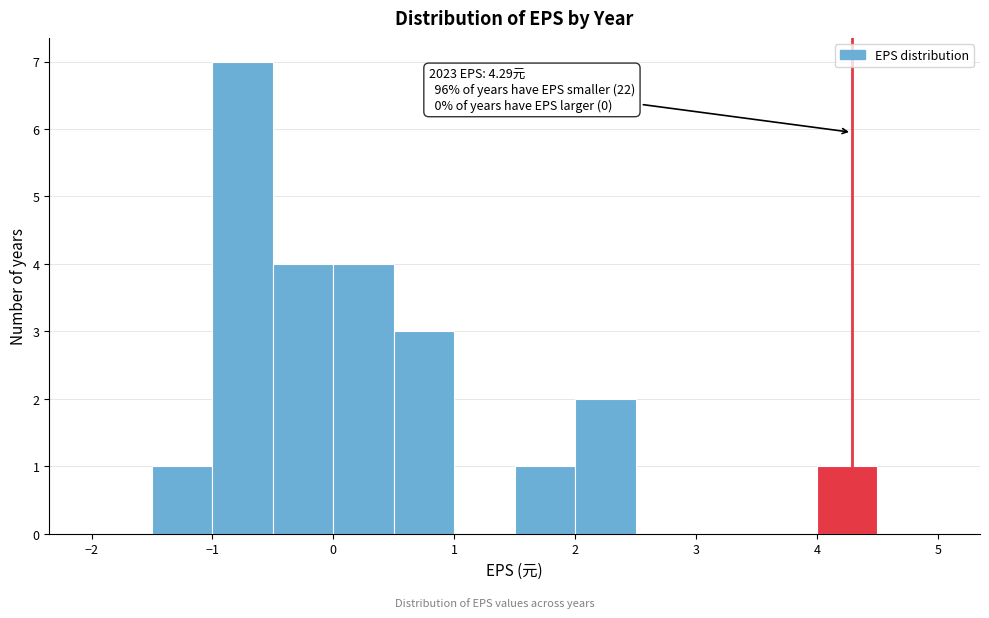

Over which range of the x-axis is the bar tallest?

-1.0 to -0.5